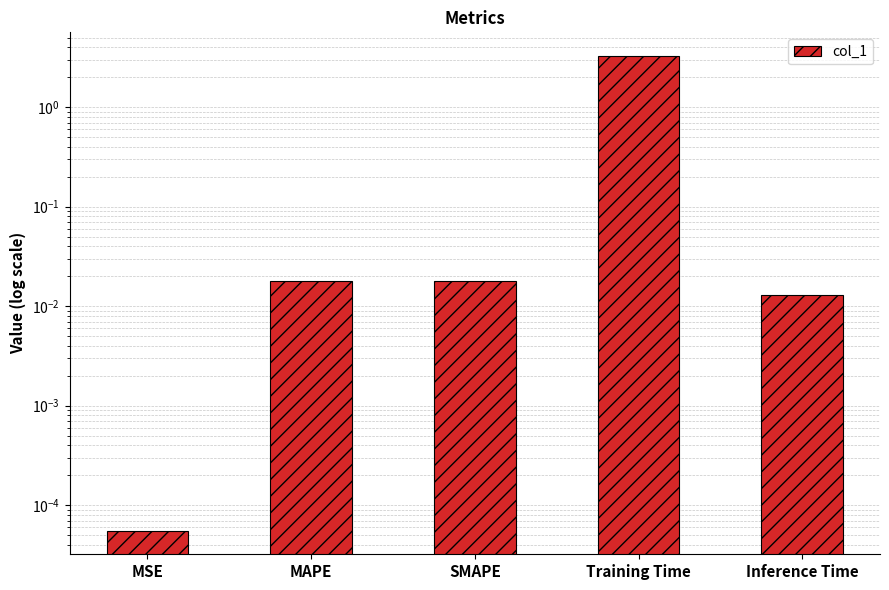

What is the label of the 3rd bar from the right?

SMAPE